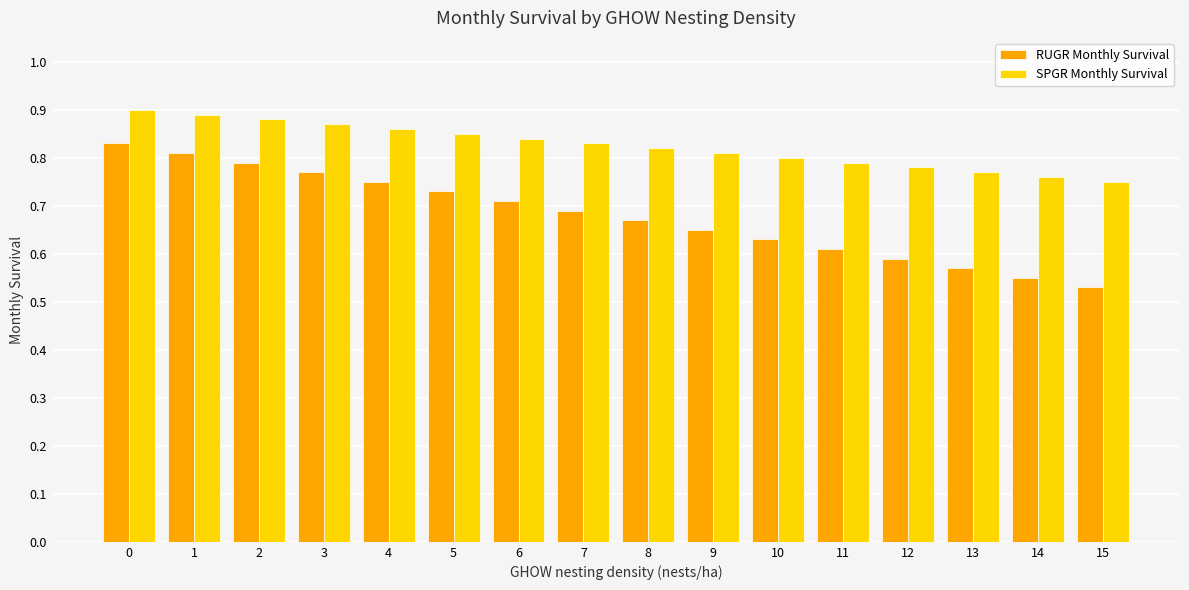

Is it true that RUGR Monthly Survival equals 0.9 at 14?

False